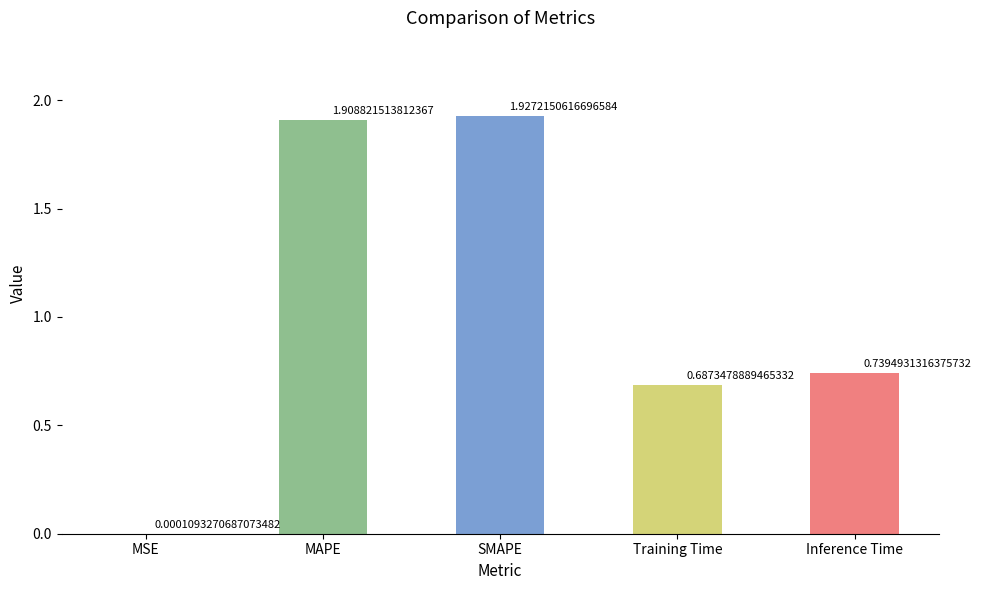

What is the sum of all values?

5.3